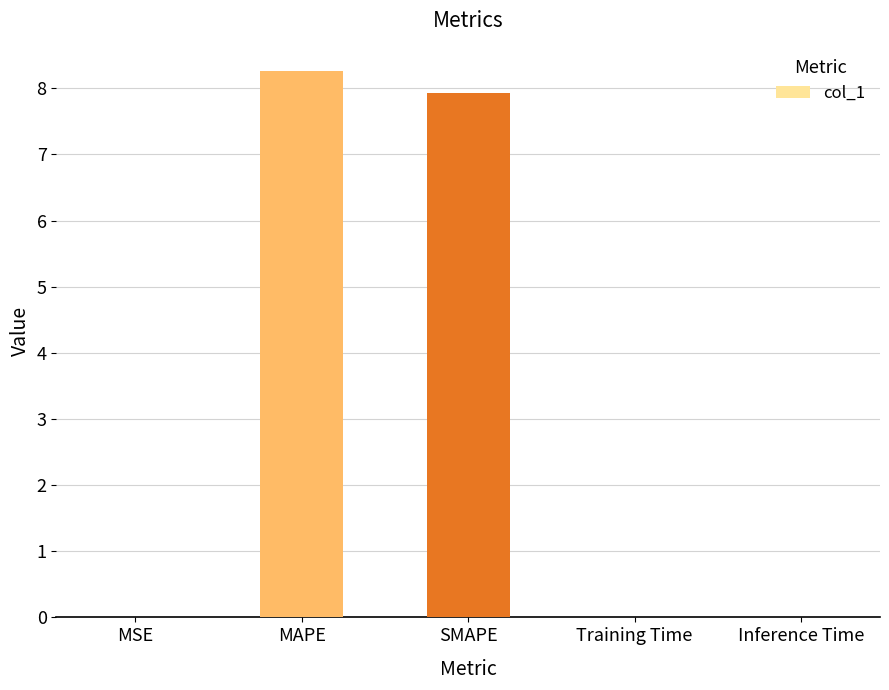

Which category has the highest value across all series?

MAPE